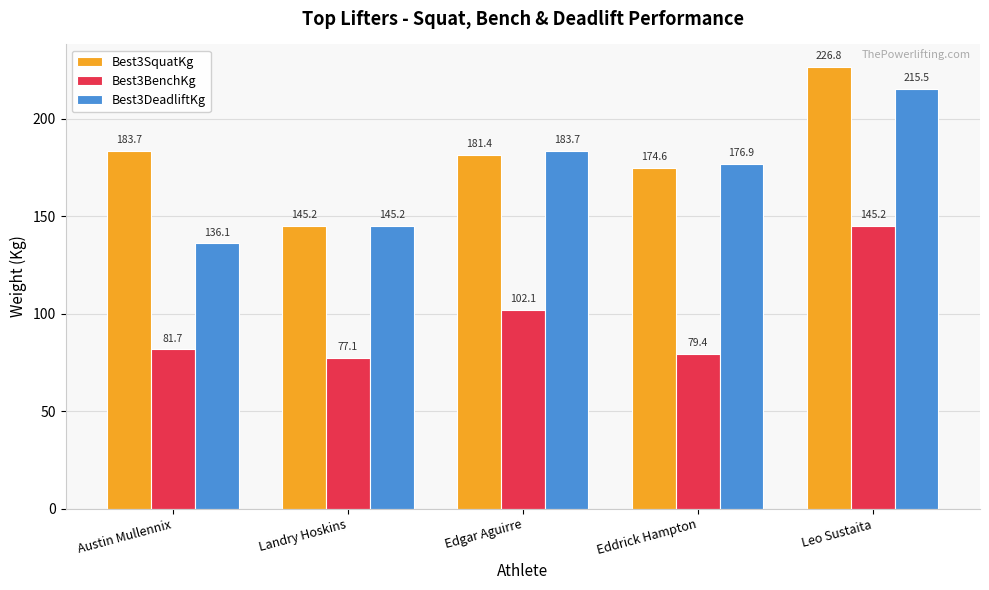

What is the maximum value for Best3SquatKg?

226.8